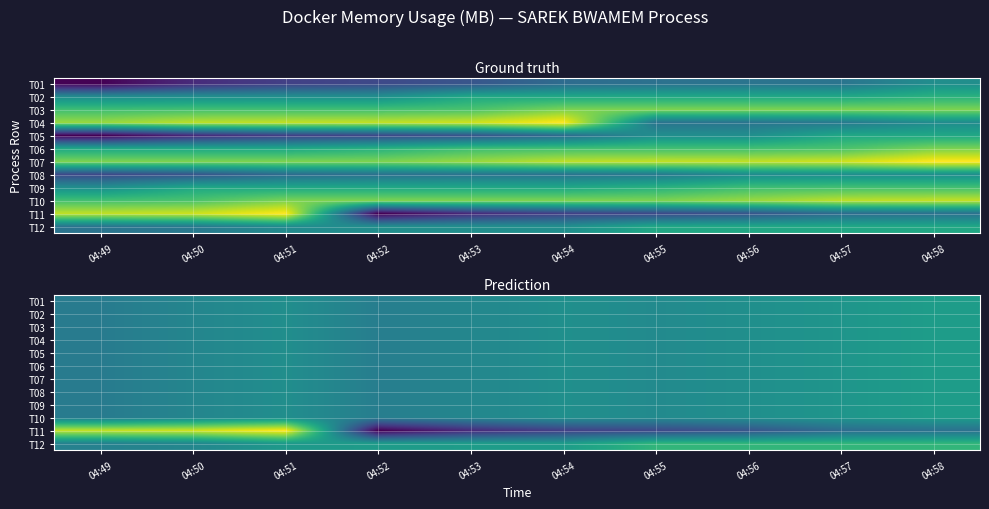

Rank the series by their maximum value, from lowest to highest.

T01, T02, T03, T04, T05, T06, T07, T08, T09, T10, T12, T11